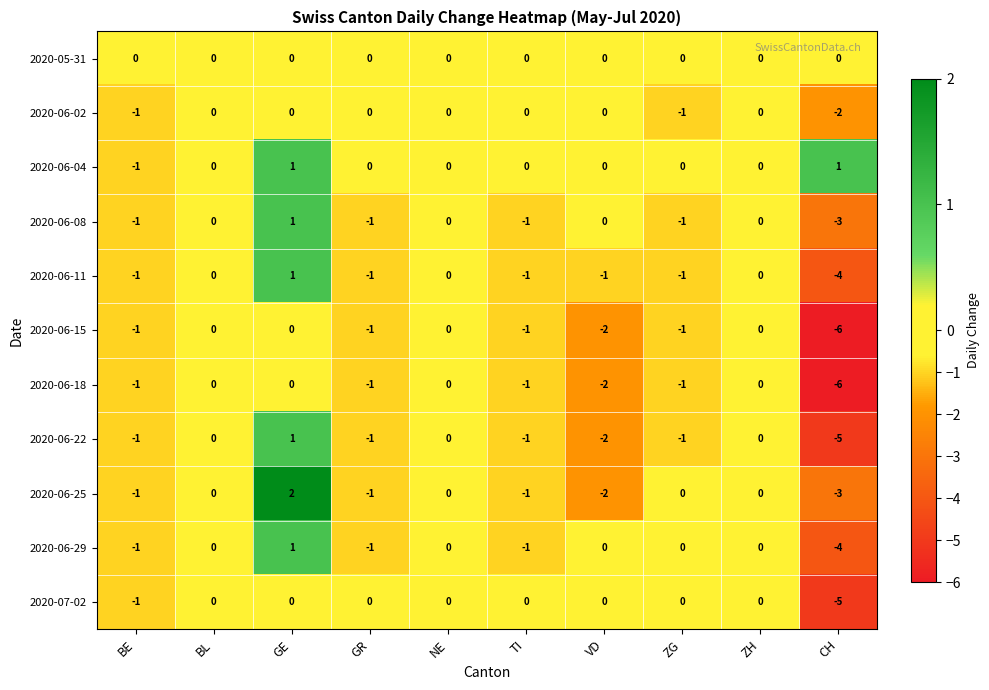

The value of 2020-06-18 at TI is -1. True or false?

True